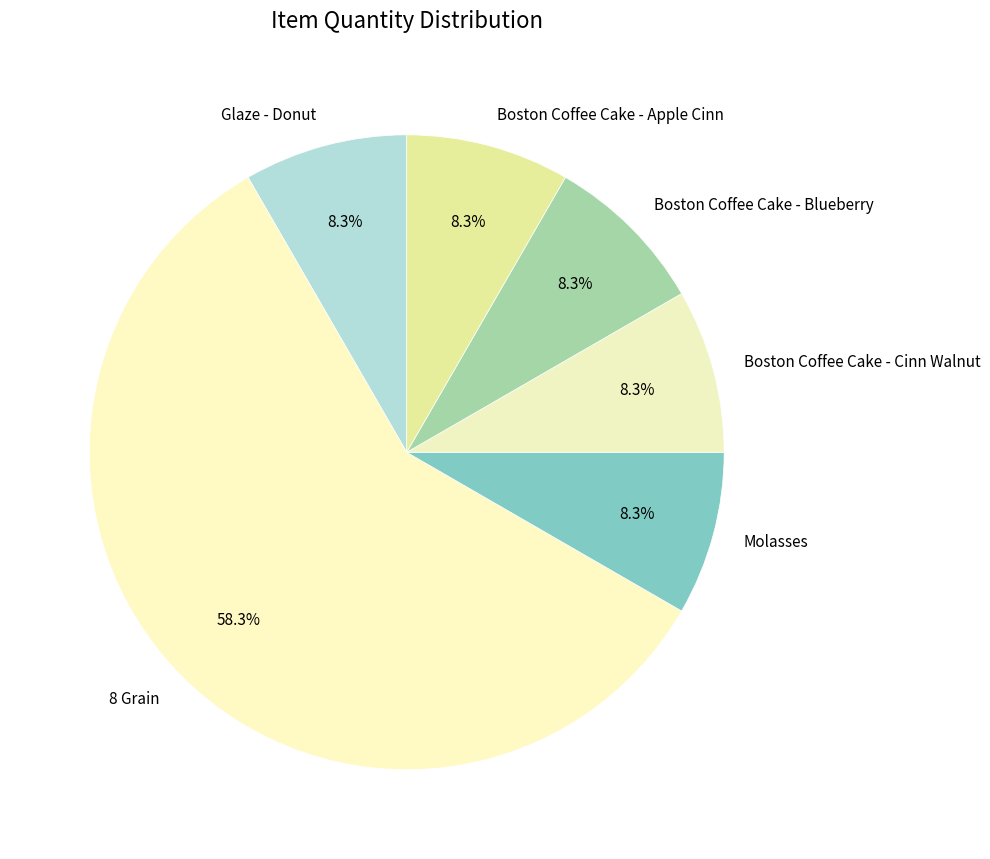

Is there a majority slice in this chart?

Yes